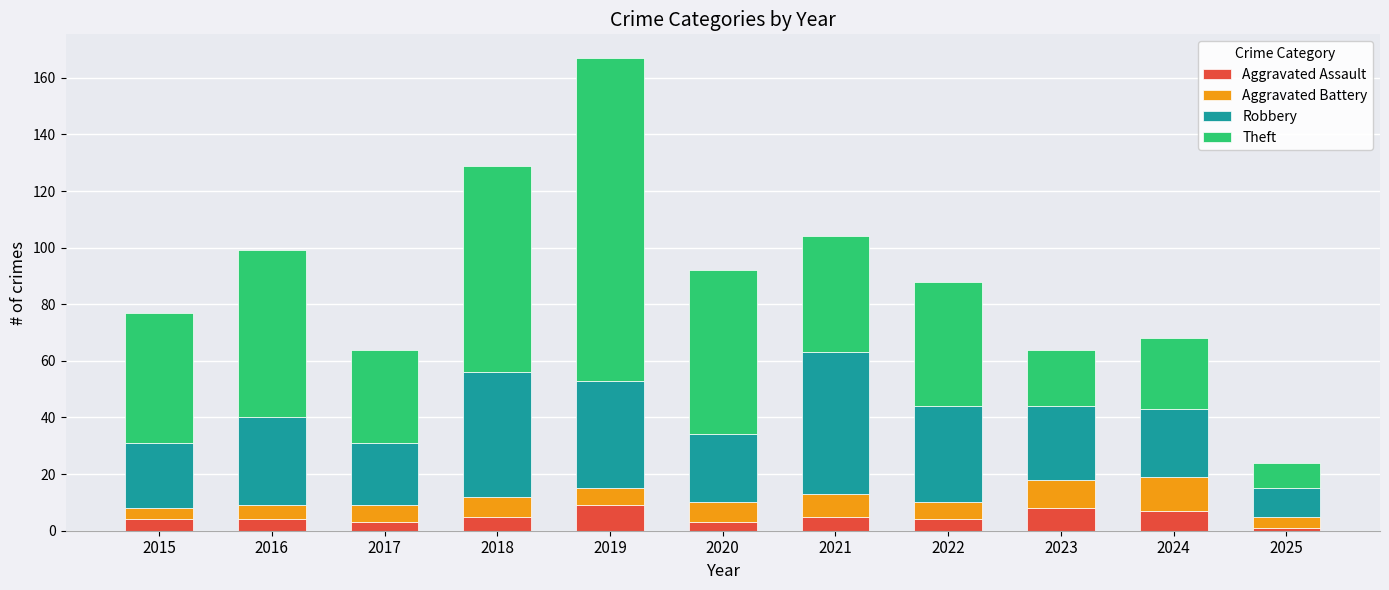

What is the maximum value for Aggravated Assault?

9